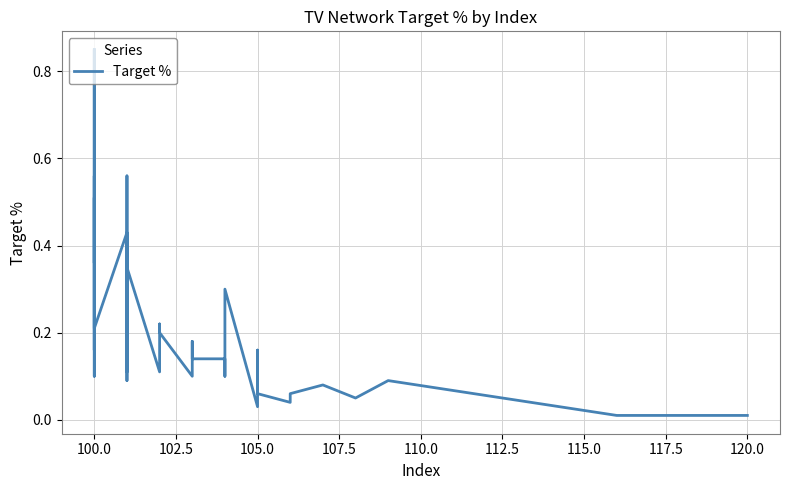

At which category does the data reach its first local valley?

100.0